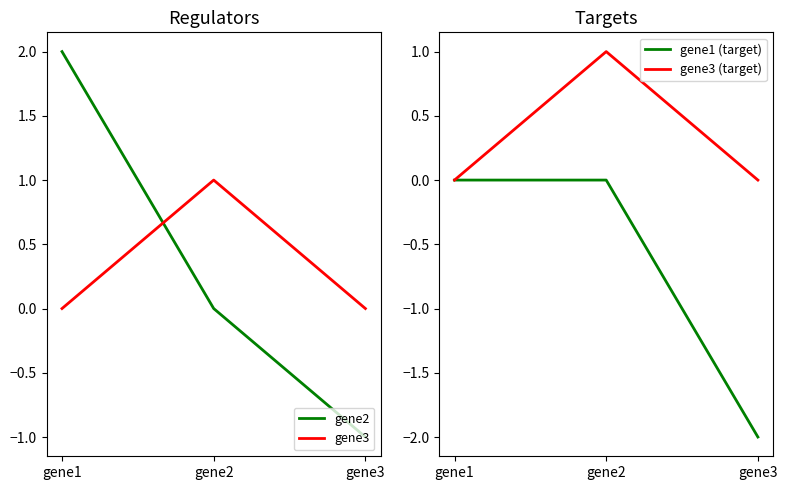

Which series has the largest range (max minus min)?

gene2